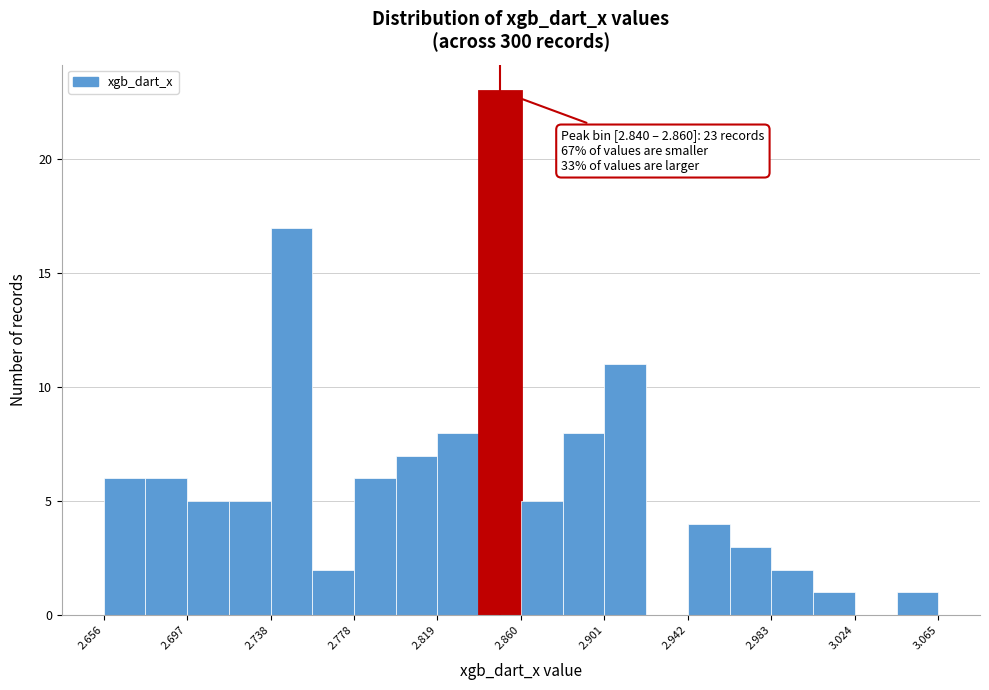

Which range on the x-axis has the tallest bar?

2.840 to 2.860